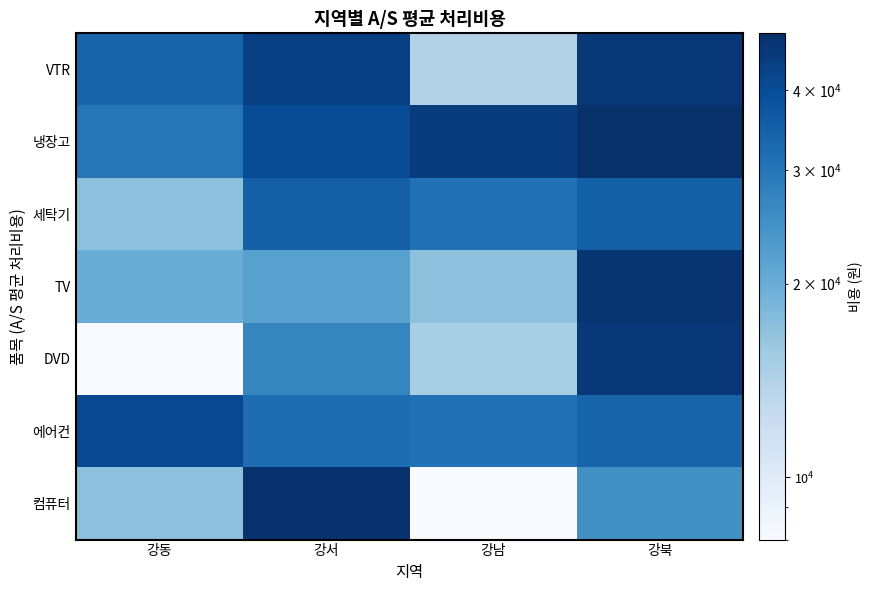

Reading left to right, what are all the values shown in this chart?

VTR: 강동=34000	강서=44000	강남=14000	강북=46000
냉장고: 강동=30000	강서=40000	강남=45000	강북=49000
세탁기: 강동=17000	강서=35000	강남=31000	강북=35000
TV: 강동=20000	강서=22000	강남=17000	강북=47000
DVD: 강동=8000	강서=27000	강남=15000	강북=46000
에어컨: 강동=41000	강서=32000	강남=31000	강북=34000
컴퓨터: 강동=17000	강서=48000	강남=8000	강북=25000